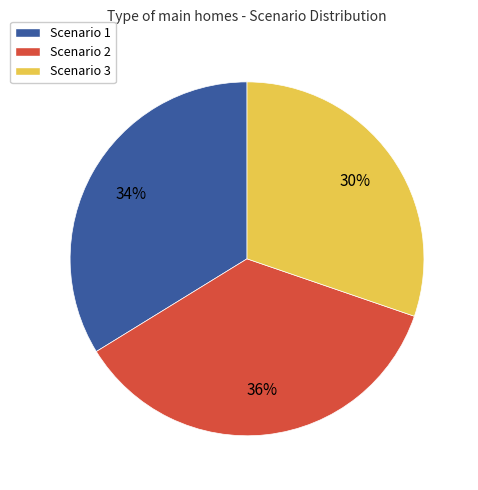

Count the number of slices in the pie.

3